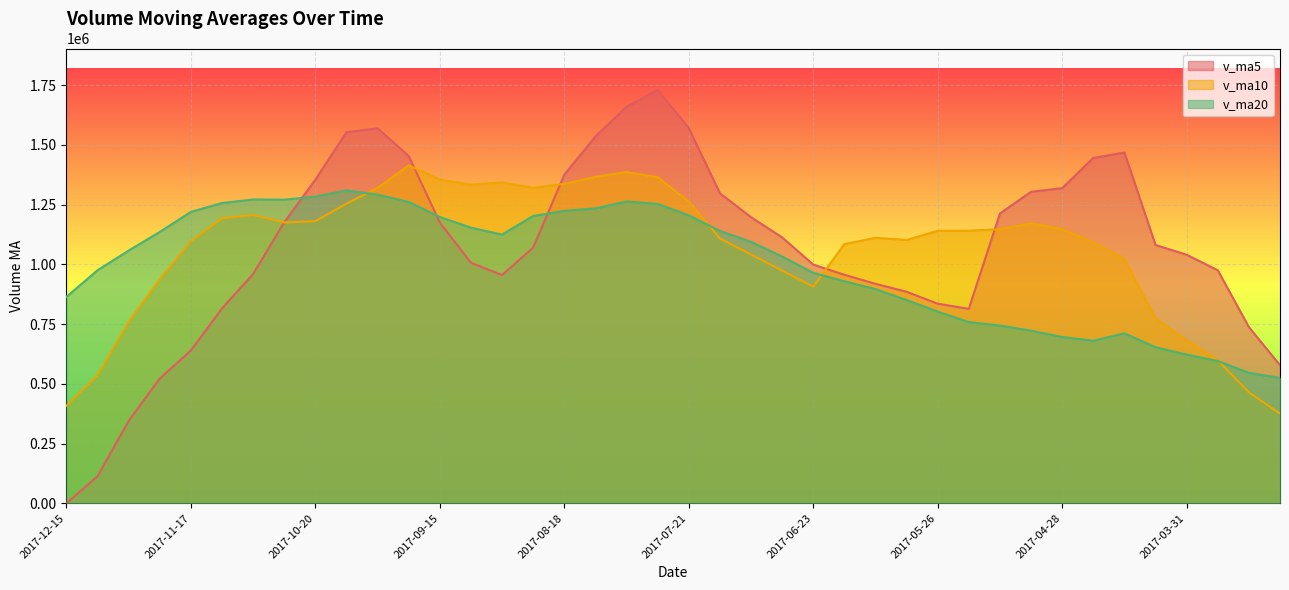

What position from the left is 2017-08-18?

17